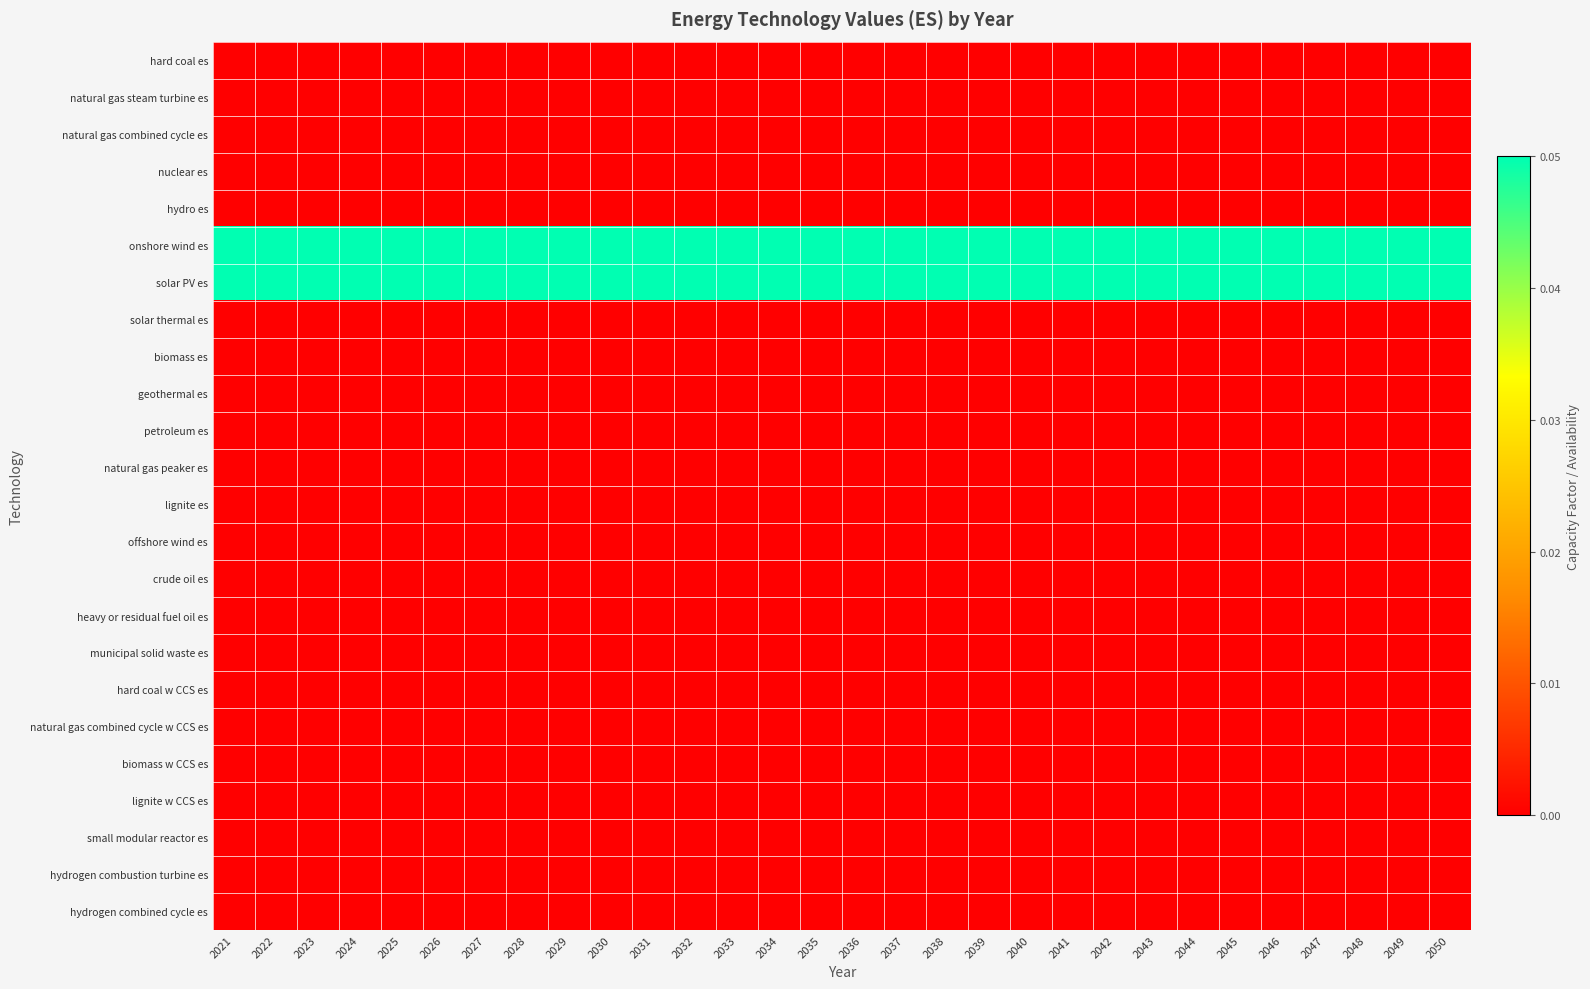

Reading left to right, list all the values displayed in this chart.

hard coal es: 2021=0.0	2022=0.0	2023=0.0	2024=0.0	2025=0.0	2026=0.0	2027=0.0	2028=0.0	2029=0.0	2030=0.0	2031=0.0	2032=0.0	2033=0.0	2034=0.0	2035=0.0	2036=0.0	2037=0.0	2038=0.0	2039=0.0	2040=0.0	2041=0.0	2042=0.0	2043=0.0	2044=0.0	2045=0.0	2046=0.0	2047=0.0	2048=0.0	2049=0.0	2050=0.0
natural gas steam turbine es: 2021=0.0	2022=0.0	2023=0.0	2024=0.0	2025=0.0	2026=0.0	2027=0.0	2028=0.0	2029=0.0	2030=0.0	2031=0.0	2032=0.0	2033=0.0	2034=0.0	2035=0.0	2036=0.0	2037=0.0	2038=0.0	2039=0.0	2040=0.0	2041=0.0	2042=0.0	2043=0.0	2044=0.0	2045=0.0	2046=0.0	2047=0.0	2048=0.0	2049=0.0	2050=0.0
natural gas combined cycle es: 2021=0.0	2022=0.0	2023=0.0	2024=0.0	2025=0.0	2026=0.0	2027=0.0	2028=0.0	2029=0.0	2030=0.0	2031=0.0	2032=0.0	2033=0.0	2034=0.0	2035=0.0	2036=0.0	2037=0.0	2038=0.0	2039=0.0	2040=0.0	2041=0.0	2042=0.0	2043=0.0	2044=0.0	2045=0.0	2046=0.0	2047=0.0	2048=0.0	2049=0.0	2050=0.0
nuclear es: 2021=0.0	2022=0.0	2023=0.0	2024=0.0	2025=0.0	2026=0.0	2027=0.0	2028=0.0	2029=0.0	2030=0.0	2031=0.0	2032=0.0	2033=0.0	2034=0.0	2035=0.0	2036=0.0	2037=0.0	2038=0.0	2039=0.0	2040=0.0	2041=0.0	2042=0.0	2043=0.0	2044=0.0	2045=0.0	2046=0.0	2047=0.0	2048=0.0	2049=0.0	2050=0.0
hydro es: 2021=0.0	2022=0.0	2023=0.0	2024=0.0	2025=0.0	2026=0.0	2027=0.0	2028=0.0	2029=0.0	2030=0.0	2031=0.0	2032=0.0	2033=0.0	2034=0.0	2035=0.0	2036=0.0	2037=0.0	2038=0.0	2039=0.0	2040=0.0	2041=0.0	2042=0.0	2043=0.0	2044=0.0	2045=0.0	2046=0.0	2047=0.0	2048=0.0	2049=0.0	2050=0.0
onshore wind es: 2021=0.1	2022=0.1	2023=0.1	2024=0.1	2025=0.1	2026=0.1	2027=0.1	2028=0.1	2029=0.1	2030=0.1	2031=0.1	2032=0.1	2033=0.1	2034=0.1	2035=0.1	2036=0.1	2037=0.1	2038=0.1	2039=0.1	2040=0.1	2041=0.1	2042=0.1	2043=0.1	2044=0.1	2045=0.1	2046=0.1	2047=0.1	2048=0.1	2049=0.1	2050=0.1
solar PV es: 2021=0.1	2022=0.1	2023=0.1	2024=0.1	2025=0.1	2026=0.1	2027=0.1	2028=0.1	2029=0.1	2030=0.1	2031=0.1	2032=0.1	2033=0.1	2034=0.1	2035=0.1	2036=0.1	2037=0.1	2038=0.1	2039=0.1	2040=0.1	2041=0.1	2042=0.1	2043=0.1	2044=0.1	2045=0.1	2046=0.1	2047=0.1	2048=0.1	2049=0.1	2050=0.1
solar thermal es: 2021=0.0	2022=0.0	2023=0.0	2024=0.0	2025=0.0	2026=0.0	2027=0.0	2028=0.0	2029=0.0	2030=0.0	2031=0.0	2032=0.0	2033=0.0	2034=0.0	2035=0.0	2036=0.0	2037=0.0	2038=0.0	2039=0.0	2040=0.0	2041=0.0	2042=0.0	2043=0.0	2044=0.0	2045=0.0	2046=0.0	2047=0.0	2048=0.0	2049=0.0	2050=0.0
biomass es: 2021=0.0	2022=0.0	2023=0.0	2024=0.0	2025=0.0	2026=0.0	2027=0.0	2028=0.0	2029=0.0	2030=0.0	2031=0.0	2032=0.0	2033=0.0	2034=0.0	2035=0.0	2036=0.0	2037=0.0	2038=0.0	2039=0.0	2040=0.0	2041=0.0	2042=0.0	2043=0.0	2044=0.0	2045=0.0	2046=0.0	2047=0.0	2048=0.0	2049=0.0	2050=0.0
geothermal es: 2021=0.0	2022=0.0	2023=0.0	2024=0.0	2025=0.0	2026=0.0	2027=0.0	2028=0.0	2029=0.0	2030=0.0	2031=0.0	2032=0.0	2033=0.0	2034=0.0	2035=0.0	2036=0.0	2037=0.0	2038=0.0	2039=0.0	2040=0.0	2041=0.0	2042=0.0	2043=0.0	2044=0.0	2045=0.0	2046=0.0	2047=0.0	2048=0.0	2049=0.0	2050=0.0
petroleum es: 2021=0.0	2022=0.0	2023=0.0	2024=0.0	2025=0.0	2026=0.0	2027=0.0	2028=0.0	2029=0.0	2030=0.0	2031=0.0	2032=0.0	2033=0.0	2034=0.0	2035=0.0	2036=0.0	2037=0.0	2038=0.0	2039=0.0	2040=0.0	2041=0.0	2042=0.0	2043=0.0	2044=0.0	2045=0.0	2046=0.0	2047=0.0	2048=0.0	2049=0.0	2050=0.0
natural gas peaker es: 2021=0.0	2022=0.0	2023=0.0	2024=0.0	2025=0.0	2026=0.0	2027=0.0	2028=0.0	2029=0.0	2030=0.0	2031=0.0	2032=0.0	2033=0.0	2034=0.0	2035=0.0	2036=0.0	2037=0.0	2038=0.0	2039=0.0	2040=0.0	2041=0.0	2042=0.0	2043=0.0	2044=0.0	2045=0.0	2046=0.0	2047=0.0	2048=0.0	2049=0.0	2050=0.0
lignite es: 2021=0.0	2022=0.0	2023=0.0	2024=0.0	2025=0.0	2026=0.0	2027=0.0	2028=0.0	2029=0.0	2030=0.0	2031=0.0	2032=0.0	2033=0.0	2034=0.0	2035=0.0	2036=0.0	2037=0.0	2038=0.0	2039=0.0	2040=0.0	2041=0.0	2042=0.0	2043=0.0	2044=0.0	2045=0.0	2046=0.0	2047=0.0	2048=0.0	2049=0.0	2050=0.0
offshore wind es: 2021=0.0	2022=0.0	2023=0.0	2024=0.0	2025=0.0	2026=0.0	2027=0.0	2028=0.0	2029=0.0	2030=0.0	2031=0.0	2032=0.0	2033=0.0	2034=0.0	2035=0.0	2036=0.0	2037=0.0	2038=0.0	2039=0.0	2040=0.0	2041=0.0	2042=0.0	2043=0.0	2044=0.0	2045=0.0	2046=0.0	2047=0.0	2048=0.0	2049=0.0	2050=0.0
crude oil es: 2021=0.0	2022=0.0	2023=0.0	2024=0.0	2025=0.0	2026=0.0	2027=0.0	2028=0.0	2029=0.0	2030=0.0	2031=0.0	2032=0.0	2033=0.0	2034=0.0	2035=0.0	2036=0.0	2037=0.0	2038=0.0	2039=0.0	2040=0.0	2041=0.0	2042=0.0	2043=0.0	2044=0.0	2045=0.0	2046=0.0	2047=0.0	2048=0.0	2049=0.0	2050=0.0
heavy or residual fuel oil es: 2021=0.0	2022=0.0	2023=0.0	2024=0.0	2025=0.0	2026=0.0	2027=0.0	2028=0.0	2029=0.0	2030=0.0	2031=0.0	2032=0.0	2033=0.0	2034=0.0	2035=0.0	2036=0.0	2037=0.0	2038=0.0	2039=0.0	2040=0.0	2041=0.0	2042=0.0	2043=0.0	2044=0.0	2045=0.0	2046=0.0	2047=0.0	2048=0.0	2049=0.0	2050=0.0
municipal solid waste es: 2021=0.0	2022=0.0	2023=0.0	2024=0.0	2025=0.0	2026=0.0	2027=0.0	2028=0.0	2029=0.0	2030=0.0	2031=0.0	2032=0.0	2033=0.0	2034=0.0	2035=0.0	2036=0.0	2037=0.0	2038=0.0	2039=0.0	2040=0.0	2041=0.0	2042=0.0	2043=0.0	2044=0.0	2045=0.0	2046=0.0	2047=0.0	2048=0.0	2049=0.0	2050=0.0
hard coal w CCS es: 2021=0.0	2022=0.0	2023=0.0	2024=0.0	2025=0.0	2026=0.0	2027=0.0	2028=0.0	2029=0.0	2030=0.0	2031=0.0	2032=0.0	2033=0.0	2034=0.0	2035=0.0	2036=0.0	2037=0.0	2038=0.0	2039=0.0	2040=0.0	2041=0.0	2042=0.0	2043=0.0	2044=0.0	2045=0.0	2046=0.0	2047=0.0	2048=0.0	2049=0.0	2050=0.0
natural gas combined cycle w CCS es: 2021=0.0	2022=0.0	2023=0.0	2024=0.0	2025=0.0	2026=0.0	2027=0.0	2028=0.0	2029=0.0	2030=0.0	2031=0.0	2032=0.0	2033=0.0	2034=0.0	2035=0.0	2036=0.0	2037=0.0	2038=0.0	2039=0.0	2040=0.0	2041=0.0	2042=0.0	2043=0.0	2044=0.0	2045=0.0	2046=0.0	2047=0.0	2048=0.0	2049=0.0	2050=0.0
biomass w CCS es: 2021=0.0	2022=0.0	2023=0.0	2024=0.0	2025=0.0	2026=0.0	2027=0.0	2028=0.0	2029=0.0	2030=0.0	2031=0.0	2032=0.0	2033=0.0	2034=0.0	2035=0.0	2036=0.0	2037=0.0	2038=0.0	2039=0.0	2040=0.0	2041=0.0	2042=0.0	2043=0.0	2044=0.0	2045=0.0	2046=0.0	2047=0.0	2048=0.0	2049=0.0	2050=0.0
lignite w CCS es: 2021=0.0	2022=0.0	2023=0.0	2024=0.0	2025=0.0	2026=0.0	2027=0.0	2028=0.0	2029=0.0	2030=0.0	2031=0.0	2032=0.0	2033=0.0	2034=0.0	2035=0.0	2036=0.0	2037=0.0	2038=0.0	2039=0.0	2040=0.0	2041=0.0	2042=0.0	2043=0.0	2044=0.0	2045=0.0	2046=0.0	2047=0.0	2048=0.0	2049=0.0	2050=0.0
small modular reactor es: 2021=0.0	2022=0.0	2023=0.0	2024=0.0	2025=0.0	2026=0.0	2027=0.0	2028=0.0	2029=0.0	2030=0.0	2031=0.0	2032=0.0	2033=0.0	2034=0.0	2035=0.0	2036=0.0	2037=0.0	2038=0.0	2039=0.0	2040=0.0	2041=0.0	2042=0.0	2043=0.0	2044=0.0	2045=0.0	2046=0.0	2047=0.0	2048=0.0	2049=0.0	2050=0.0
hydrogen combustion turbine es: 2021=0.0	2022=0.0	2023=0.0	2024=0.0	2025=0.0	2026=0.0	2027=0.0	2028=0.0	2029=0.0	2030=0.0	2031=0.0	2032=0.0	2033=0.0	2034=0.0	2035=0.0	2036=0.0	2037=0.0	2038=0.0	2039=0.0	2040=0.0	2041=0.0	2042=0.0	2043=0.0	2044=0.0	2045=0.0	2046=0.0	2047=0.0	2048=0.0	2049=0.0	2050=0.0
hydrogen combined cycle es: 2021=0.0	2022=0.0	2023=0.0	2024=0.0	2025=0.0	2026=0.0	2027=0.0	2028=0.0	2029=0.0	2030=0.0	2031=0.0	2032=0.0	2033=0.0	2034=0.0	2035=0.0	2036=0.0	2037=0.0	2038=0.0	2039=0.0	2040=0.0	2041=0.0	2042=0.0	2043=0.0	2044=0.0	2045=0.0	2046=0.0	2047=0.0	2048=0.0	2049=0.0	2050=0.0